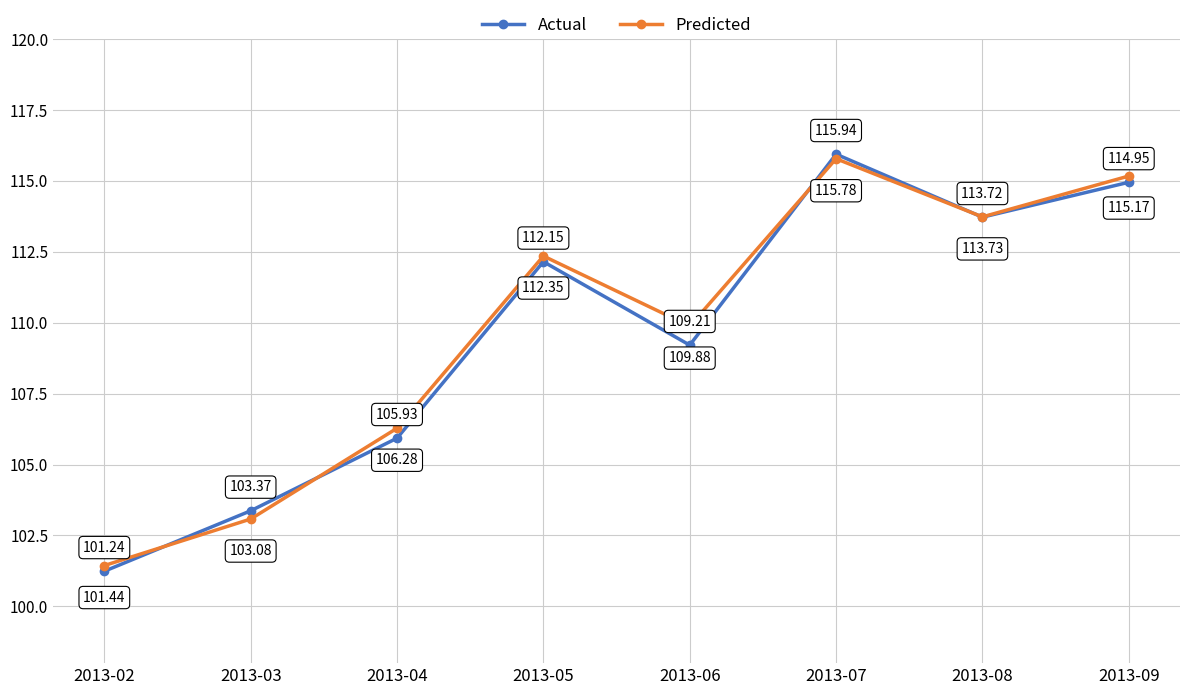

At which category does Actual reach its first local valley?

2013-06